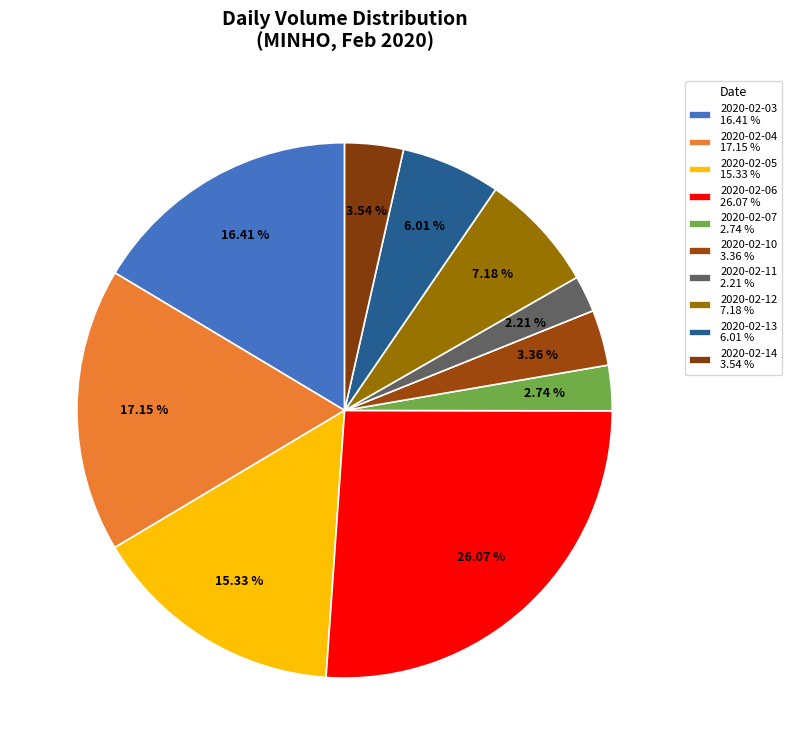

How many segments does this pie chart have?

10